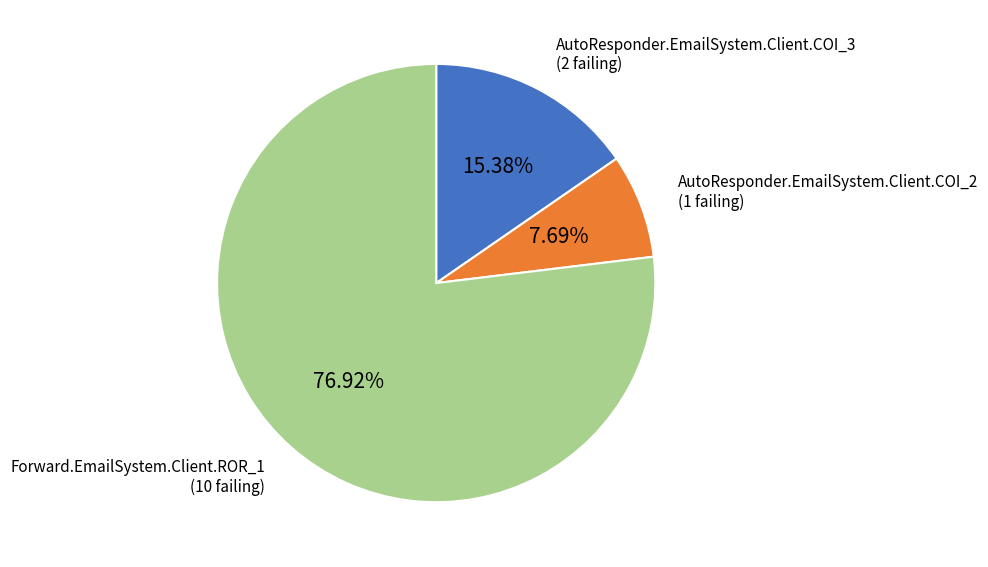

Is there any slice that represents more than half of the pie?

Yes